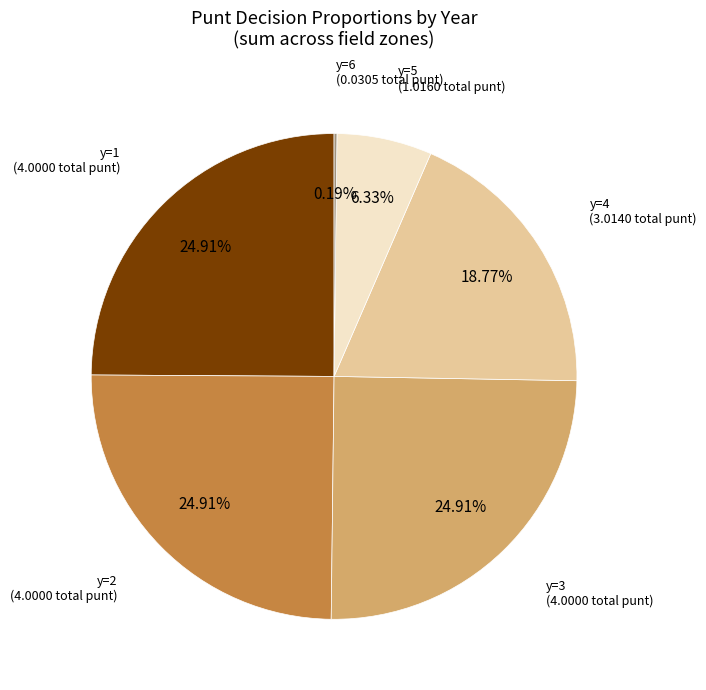

Is there a majority slice in this chart?

No